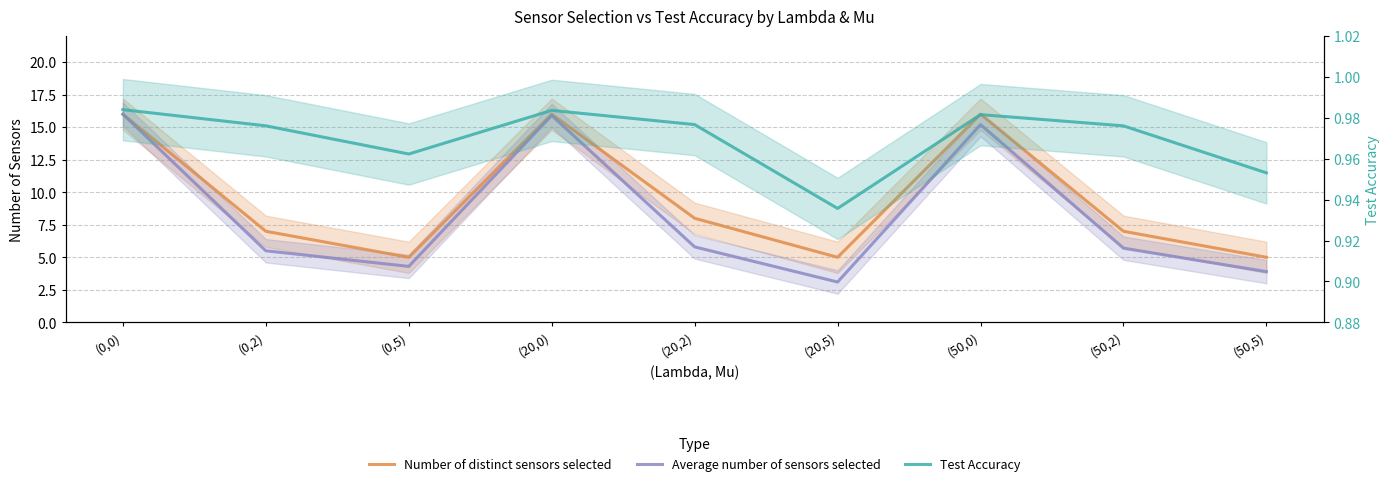

True or false: Number of distinct sensors selected and Test Accuracy cross at least once.

False